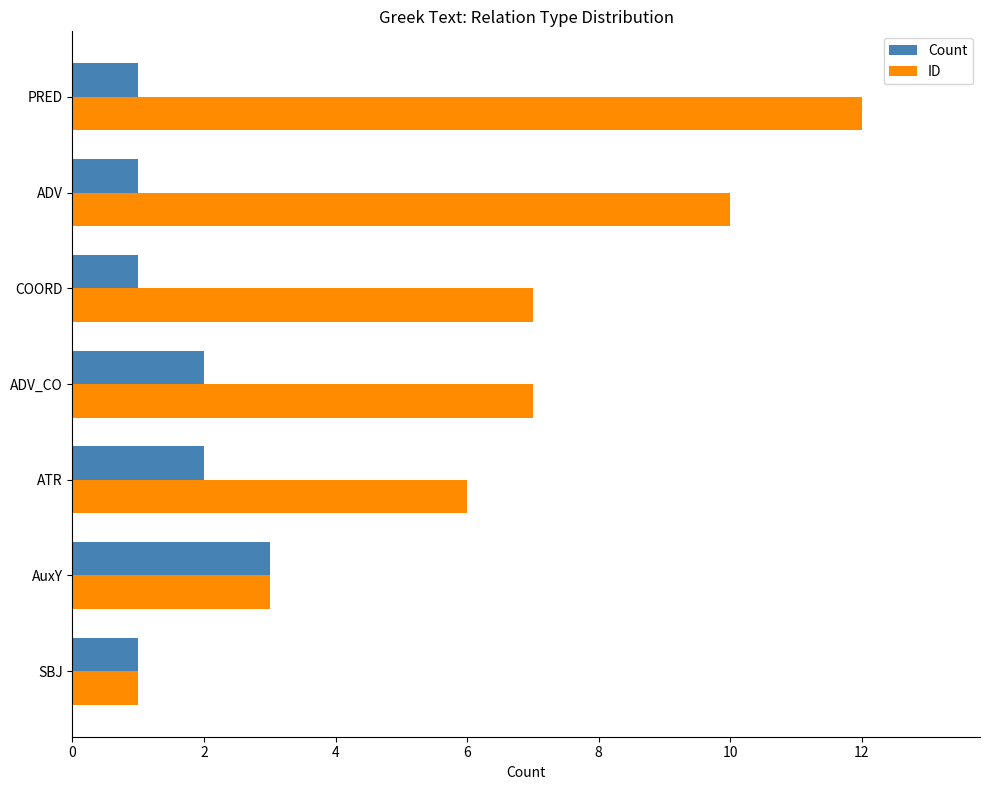

At which label is ID closest to 6?

ATR